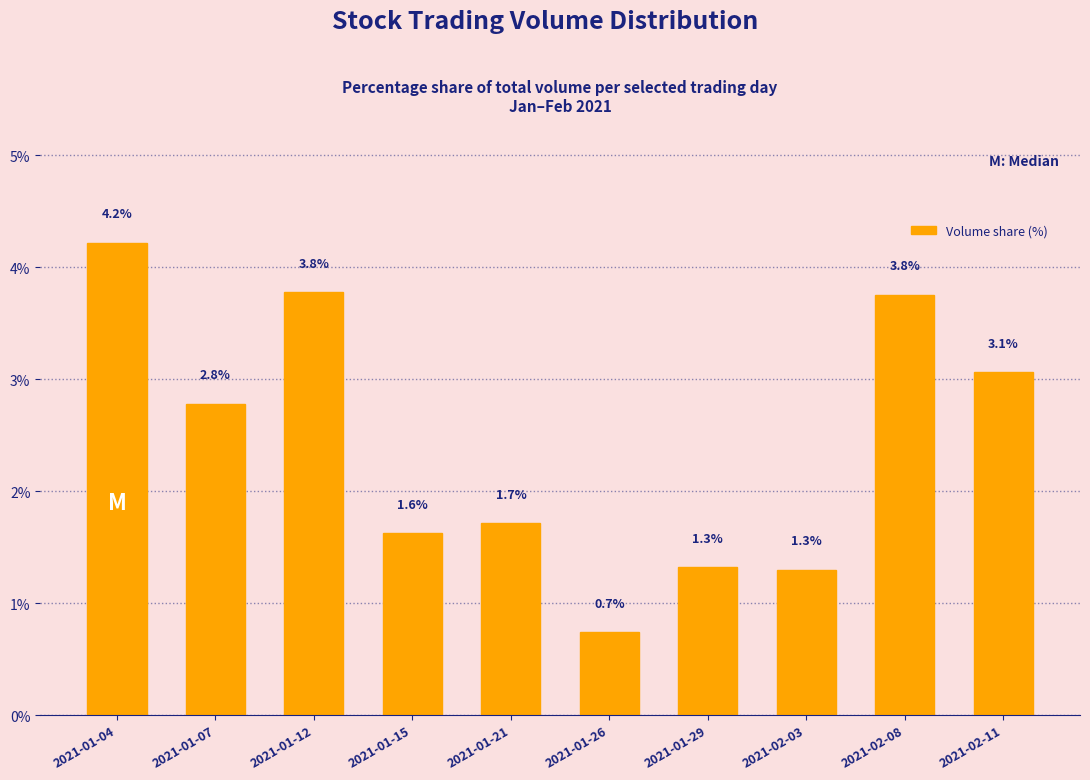

What is the value of the 2nd bar from the left?

2.8